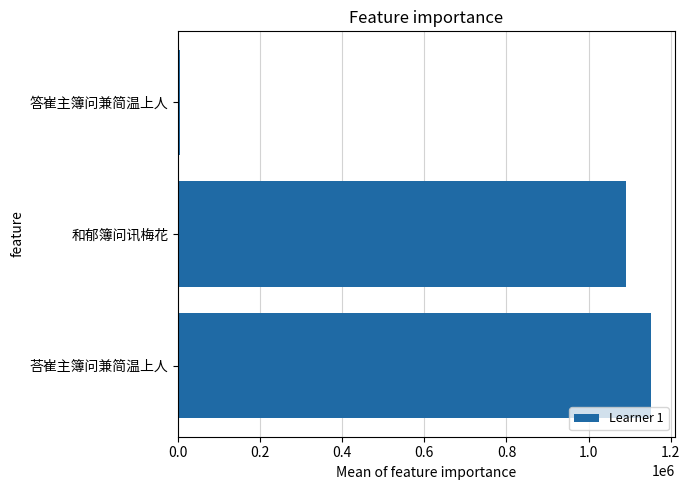

Read the value at 和郁簿问讯梅花.

1090462